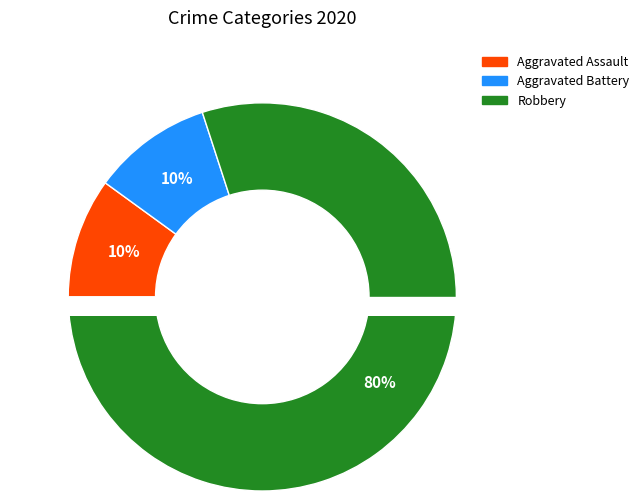

How many slices are in this pie chart?

3